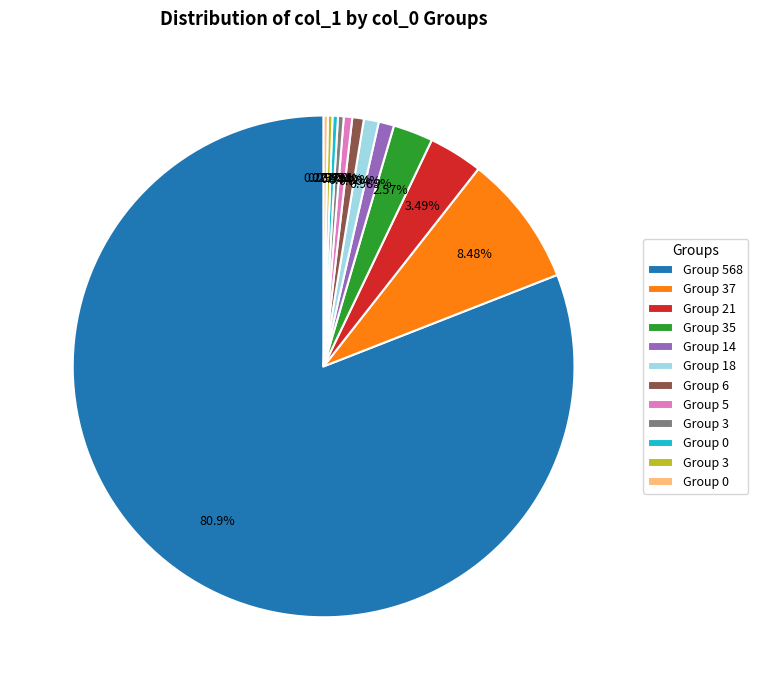

What is the largest slice in the pie chart?

568